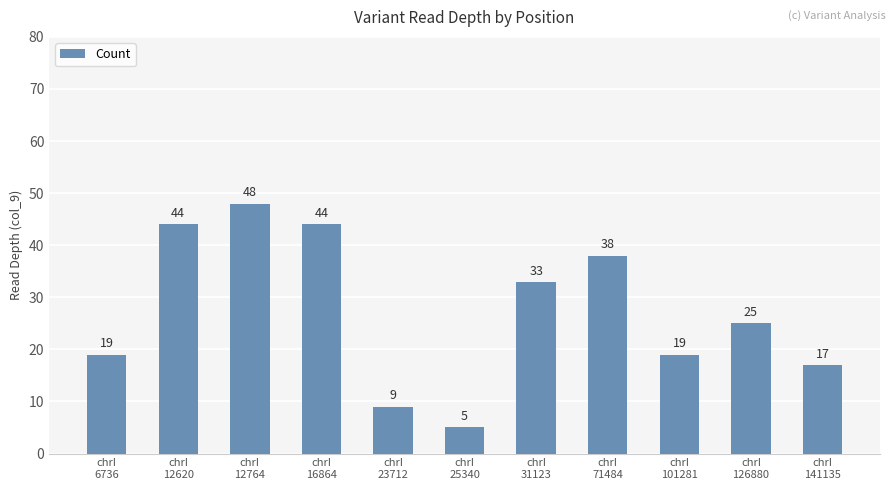

What is the difference between the second highest and minimum values?

39